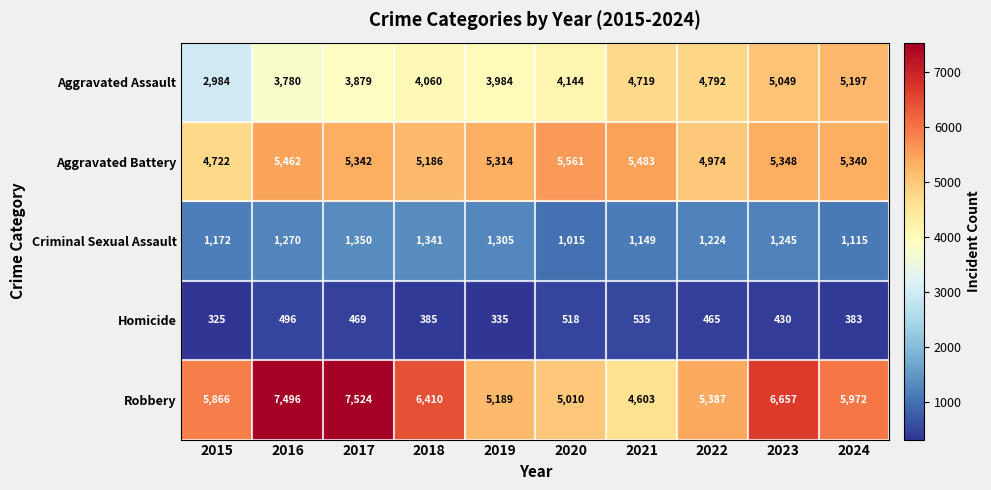

Rank the categories by Aggravated Assault value from highest to lowest.

2024, 2023, 2022, 2021, 2020, 2018, 2019, 2017, 2016, 2015